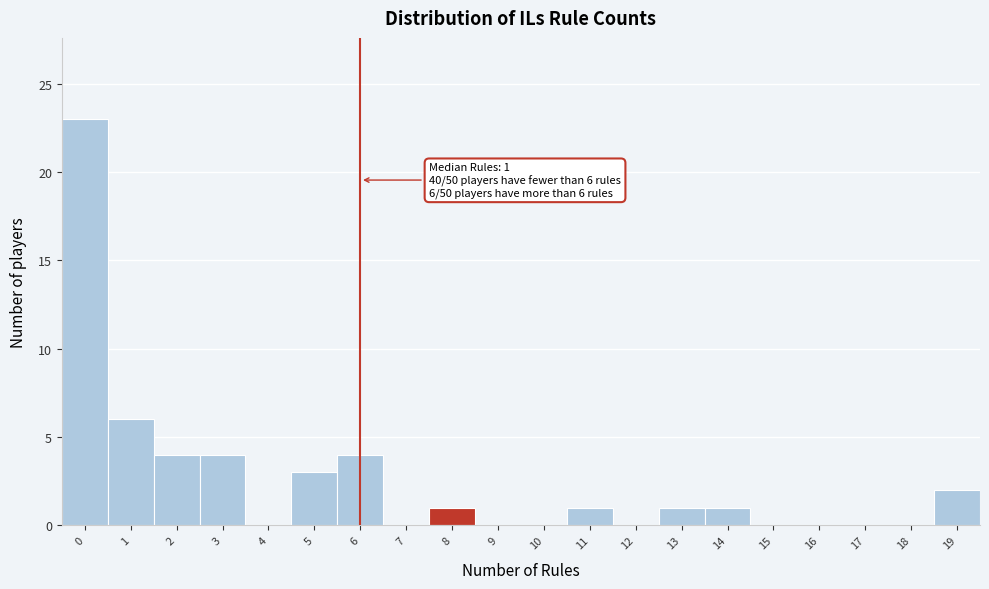

Over which range of the x-axis is the bar tallest?

-0.5 to 0.5